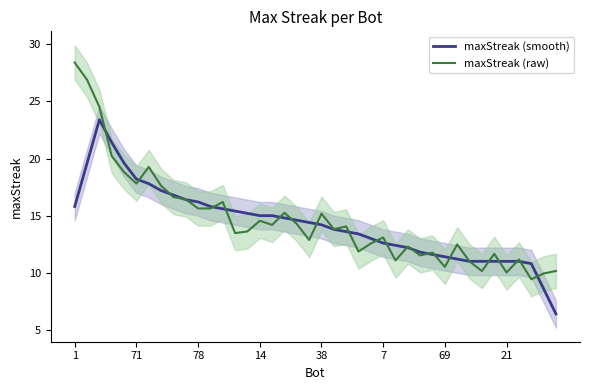

True or false: maxStreak (smooth) has more than 1 points higher than both neighbors.

False